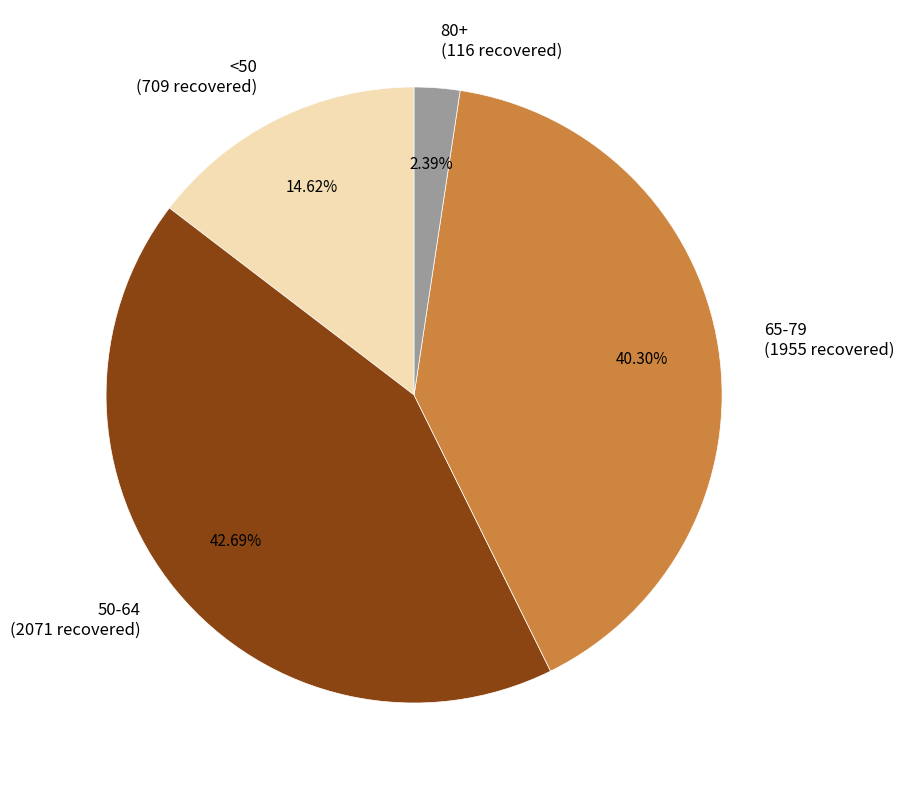

Approximately how many times larger is the value at <50 (709 recovered) compared to 80+ (116 recovered)?

6.1